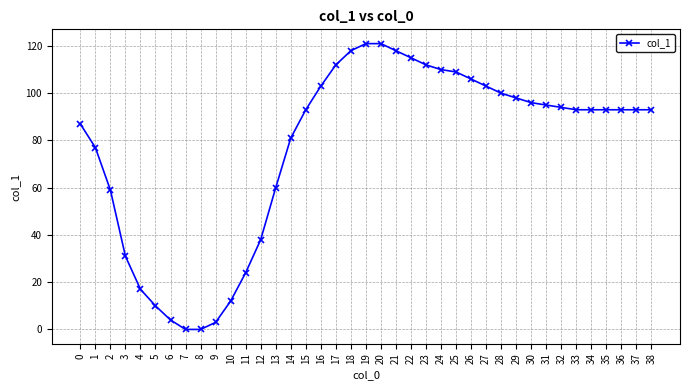

What is the difference between the values at 3 and 21?

87